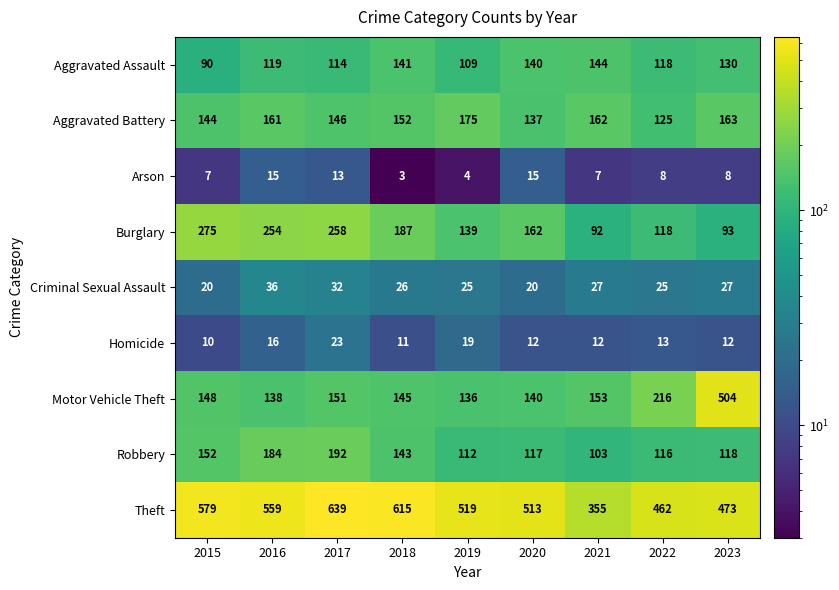

What is the total value across all series at 2017?

1568